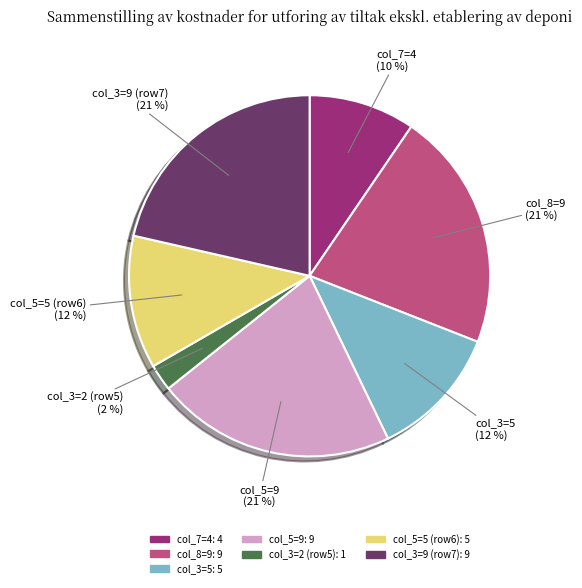

Is there any slice that represents more than half of the pie?

No